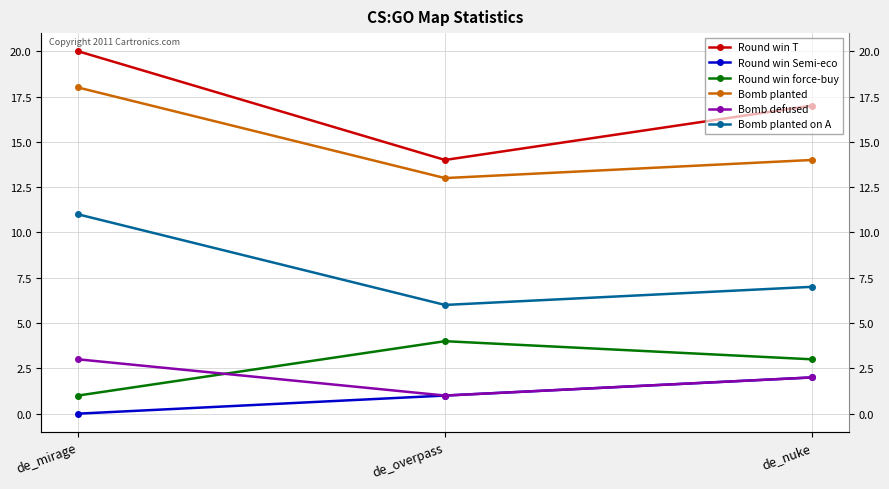

What is the sum of all Bomb planted on A values?

24